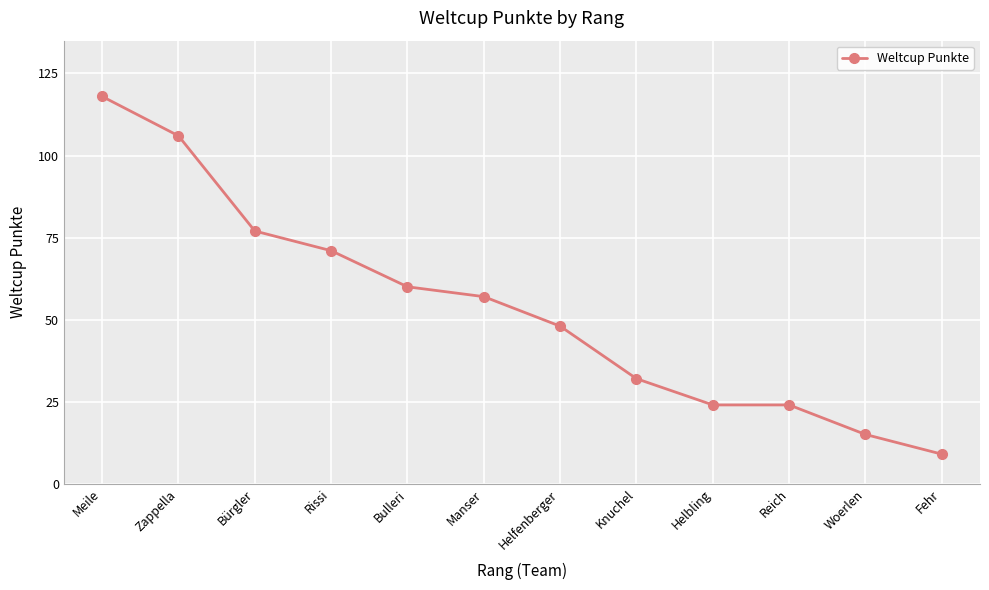

Is it true that the value at Rissi is 71?

True